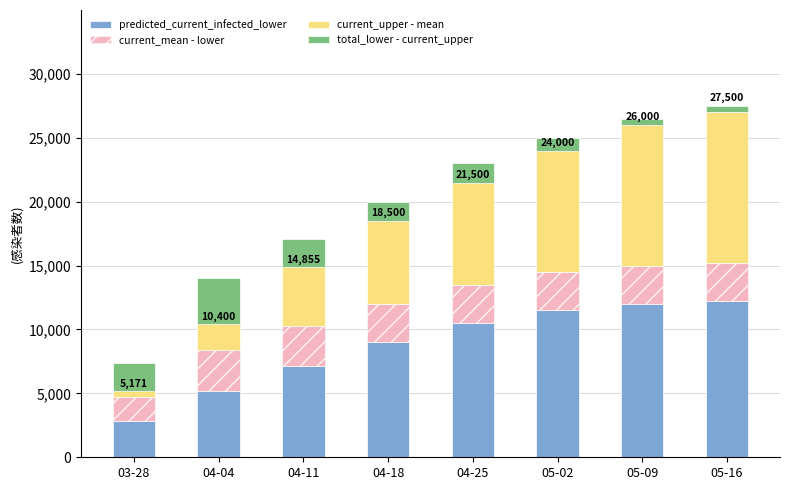

Is the value of current_mean - lower at 04-18 greater than the value of total_lower - current_upper at 05-16?

Yes